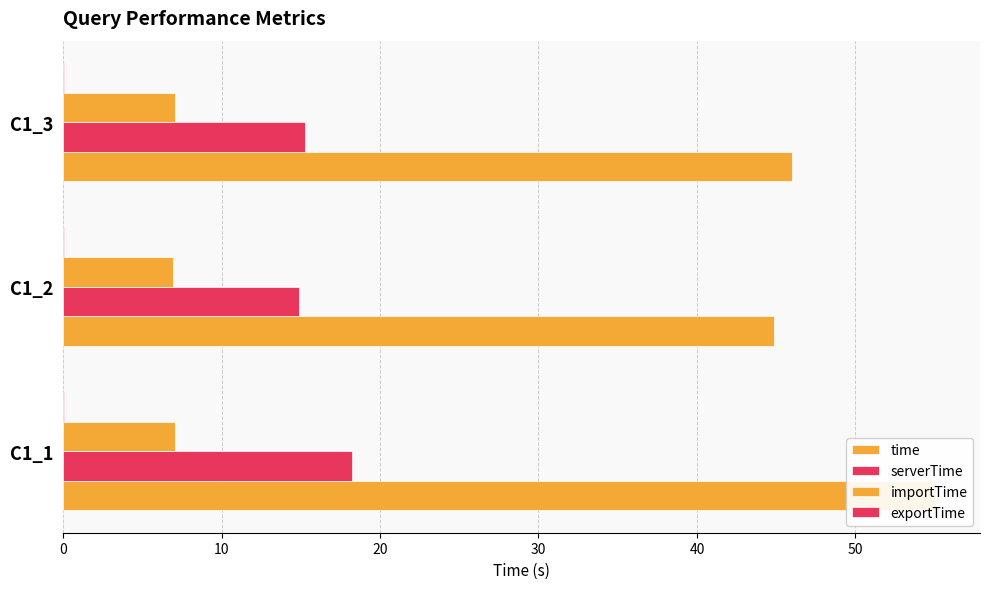

Reading left to right, transcribe all the data shown in this chart.

time: 55.1	44.8	46.0
serverTime: 18.2	14.9	15.3
importTime: 7.1	6.9	7.1
exportTime: 0.1	0.1	0.1